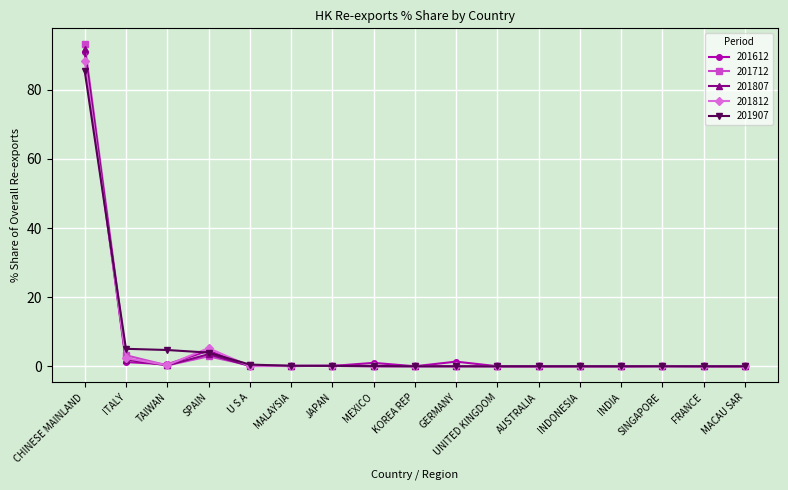

What is the highest value of the 201807 series?

91.7